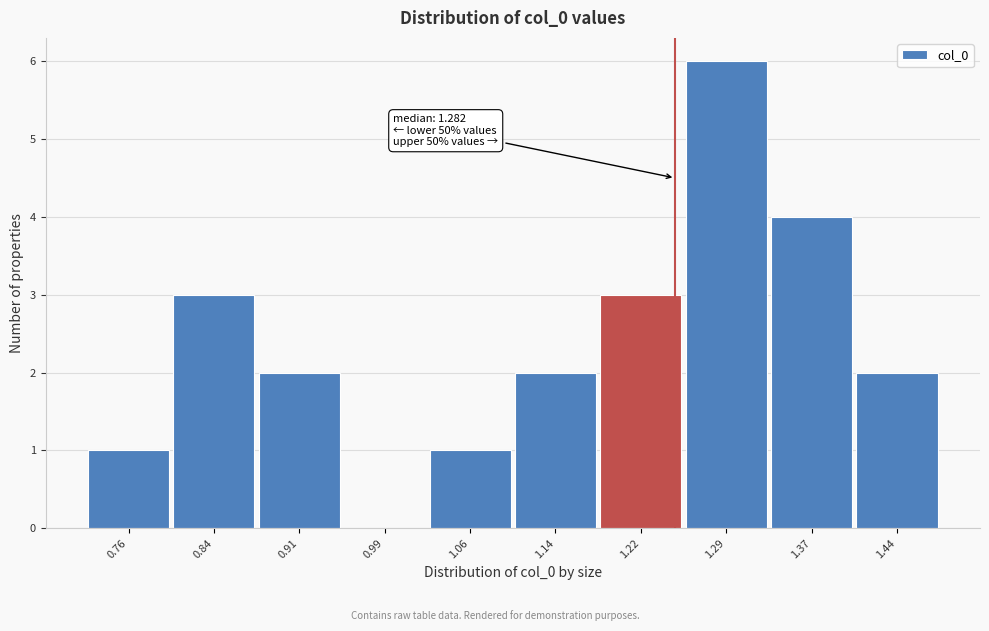

Reading left to right, what are all the values shown in this chart?

0.76=1	0.84=3	0.91=2	0.99=0	1.06=1	1.14=2	1.22=3	1.29=6	1.37=4	1.44=2